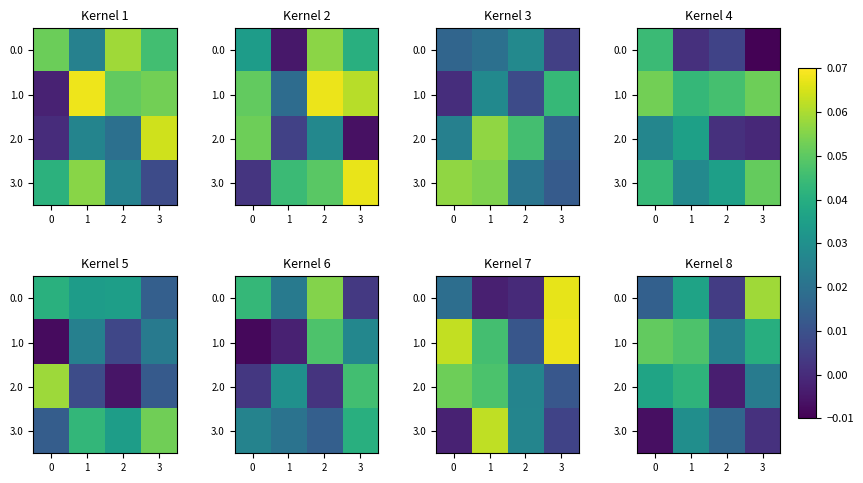

The value of 1.0 at 0 is 0.0. True or false?

False